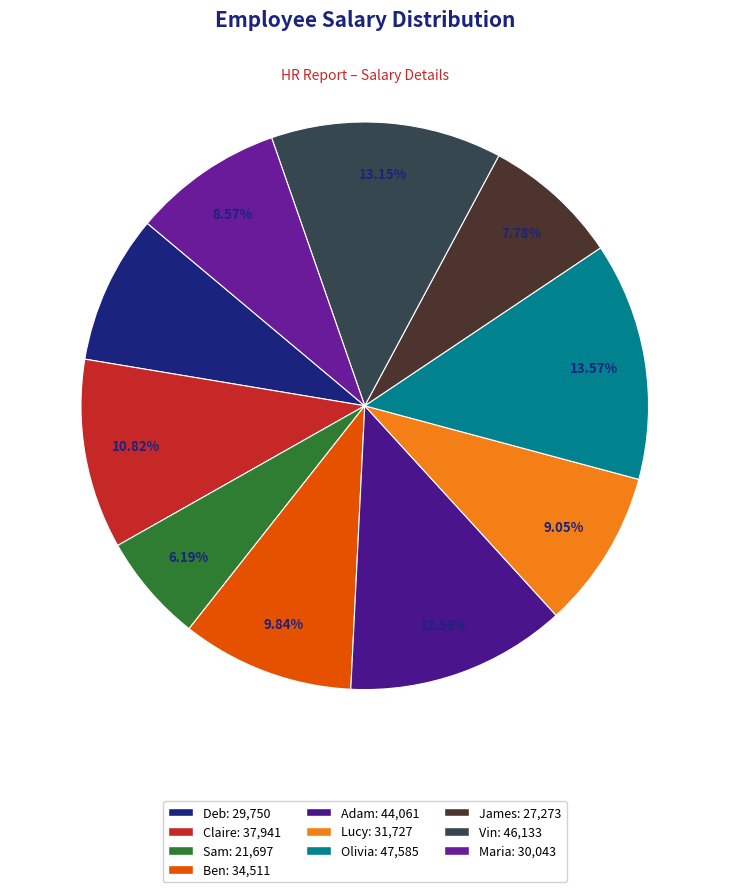

What is the smallest slice in the pie chart?

Sam